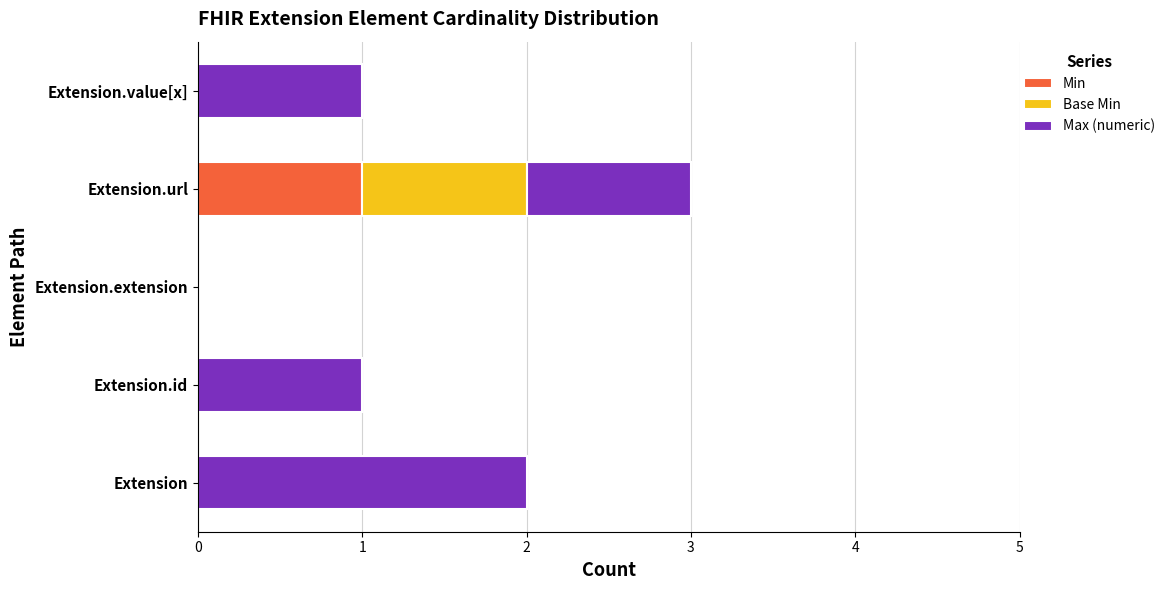

At which label does Min reach its peak?

Extension.url